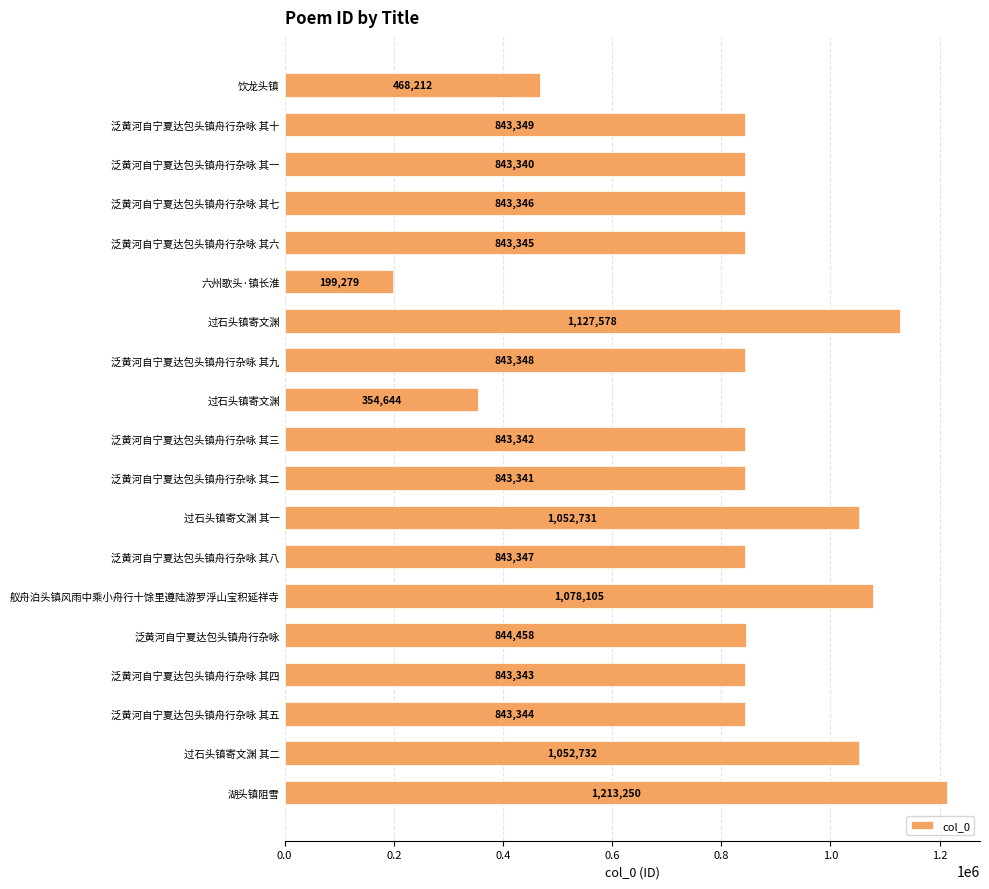

How many bars are there in total?

19